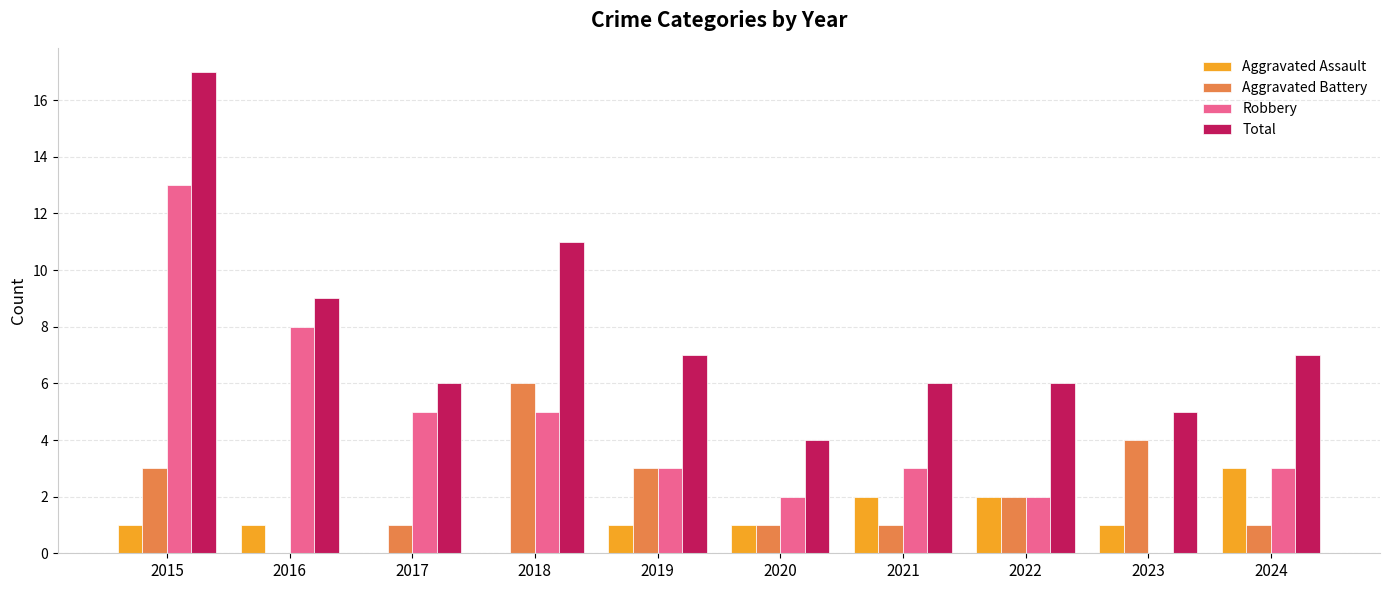

What is the total value across all series at 2015?

34